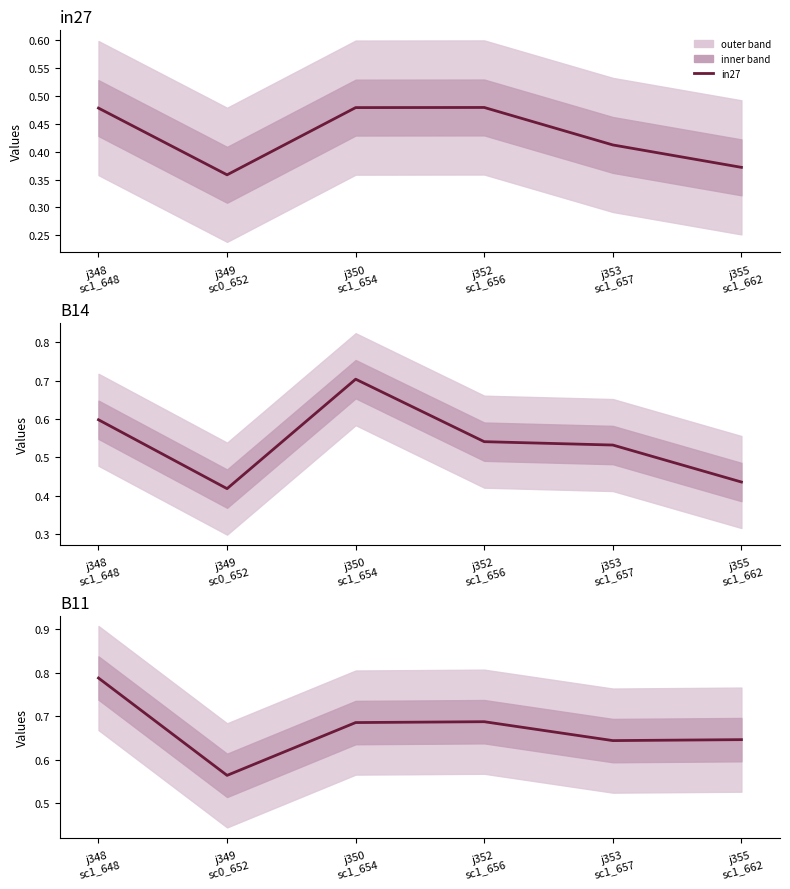

At which label is in27 closest to 0?

j349
sc0_652